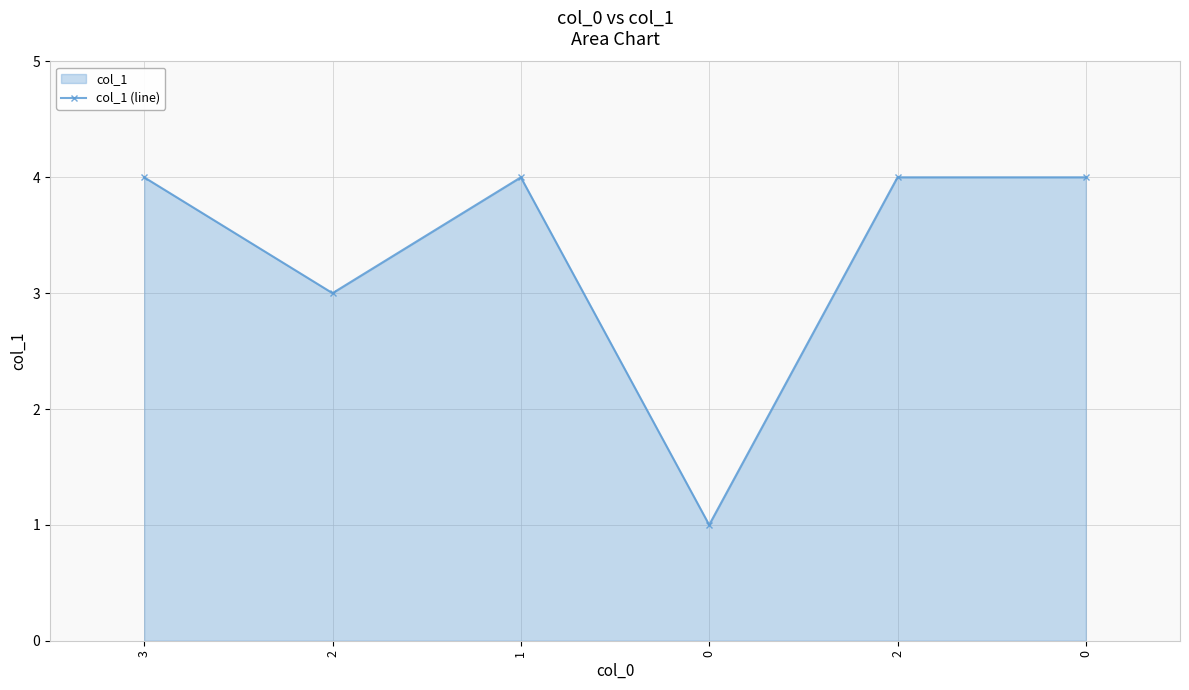

The chart shows a value of 4 at 1. True or false?

True